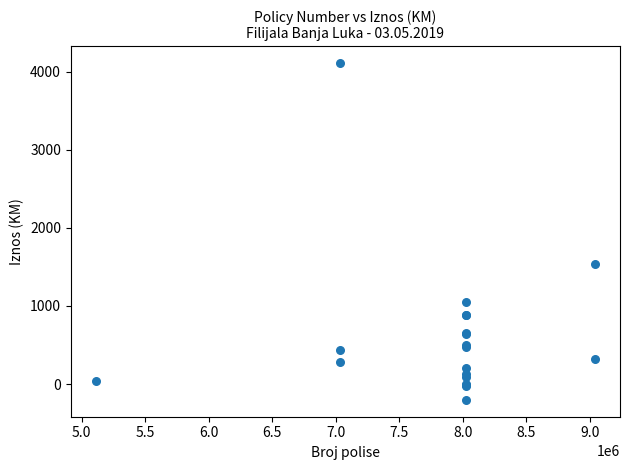

What Y value in the scatter plot is closest to 1952?

1540.0